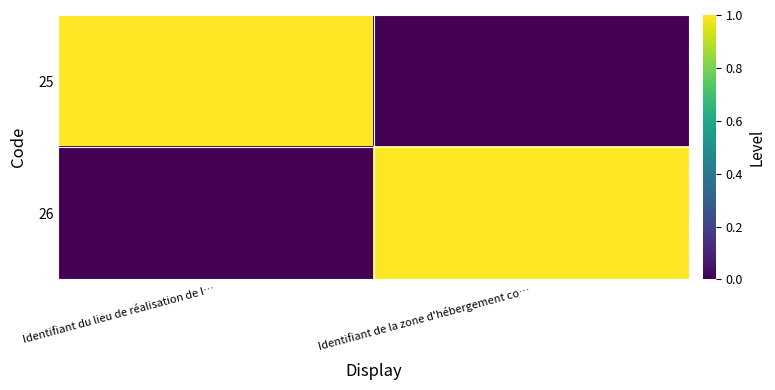

Count the number of categories in the chart.

2